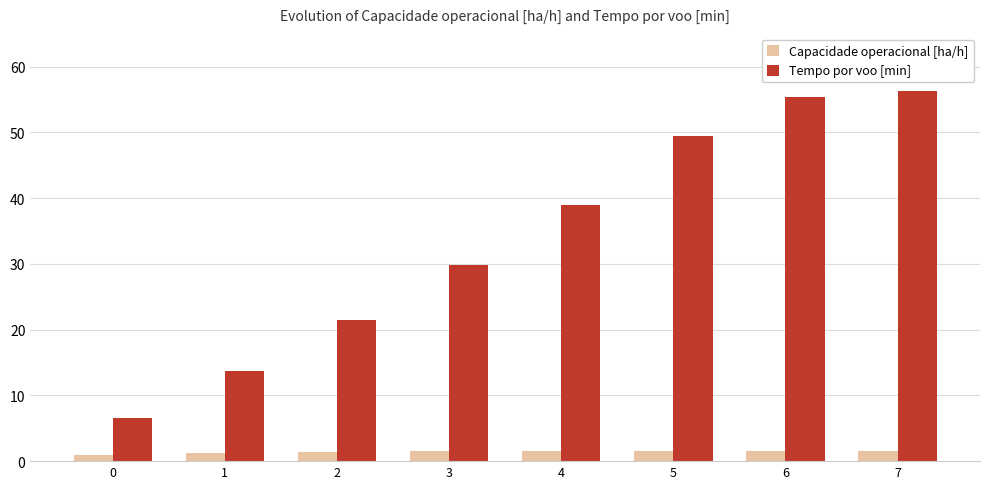

What is the sum of the Tempo por voo [min] values at 0 and 5?

56.0